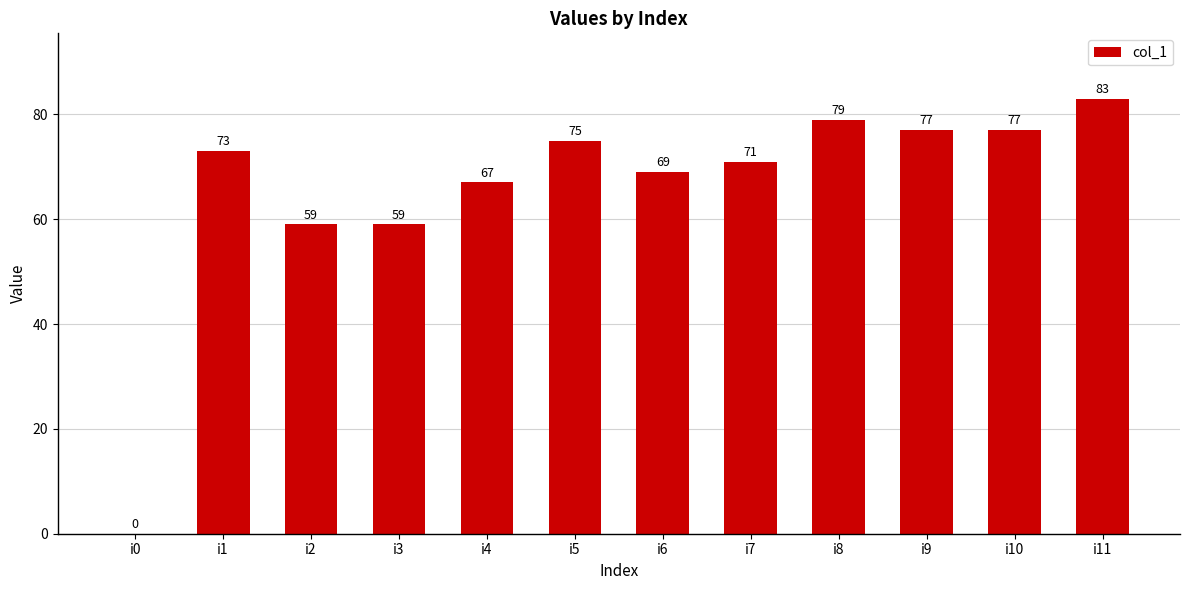

What value does the data have at i3, to the nearest 10?

60